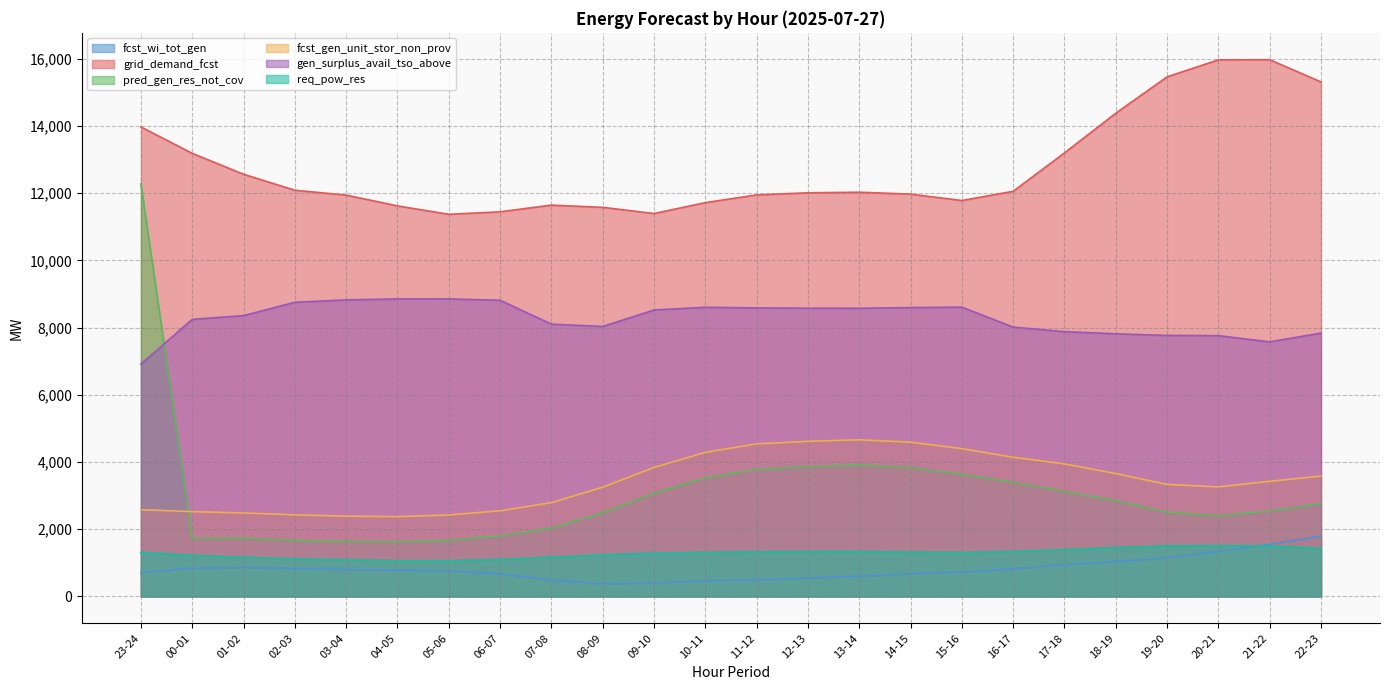

What is the difference between the grid_demand_fcst values at 15-16 and 07-08?

137